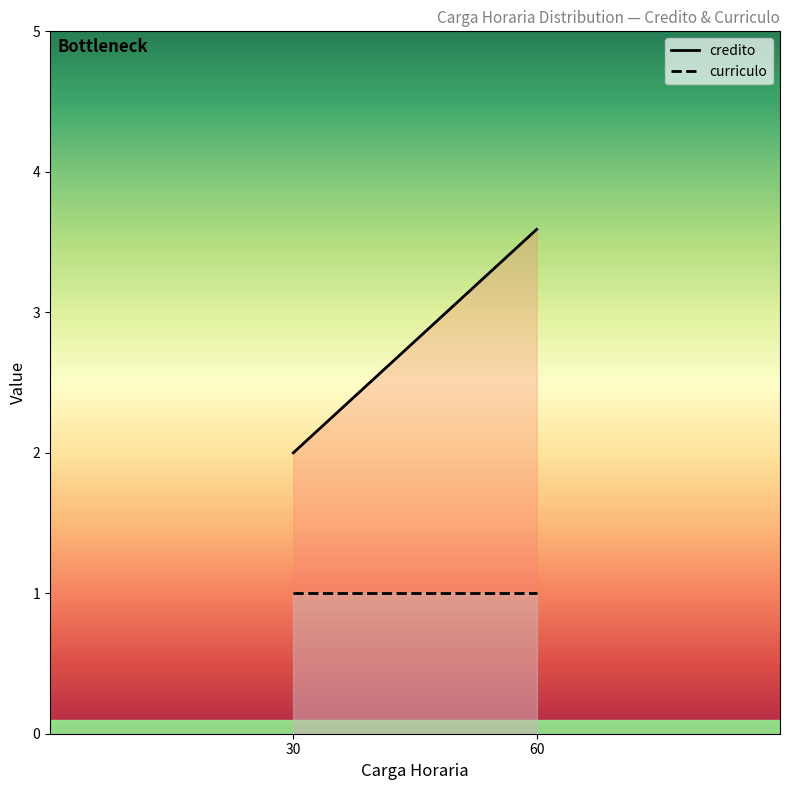

At 30, list the series in order from smallest to largest.

curriculo, credito